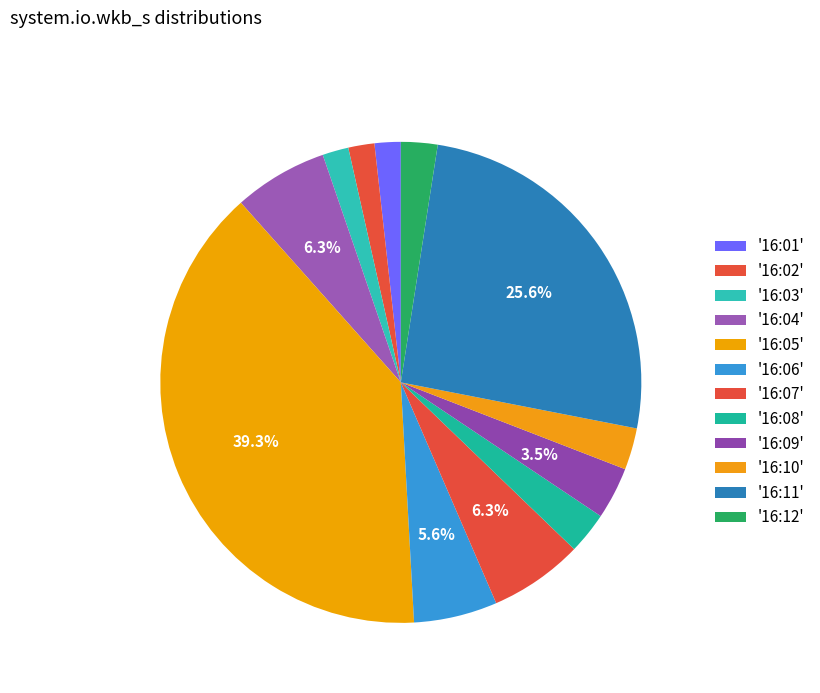

Count the number of slices in the pie.

12